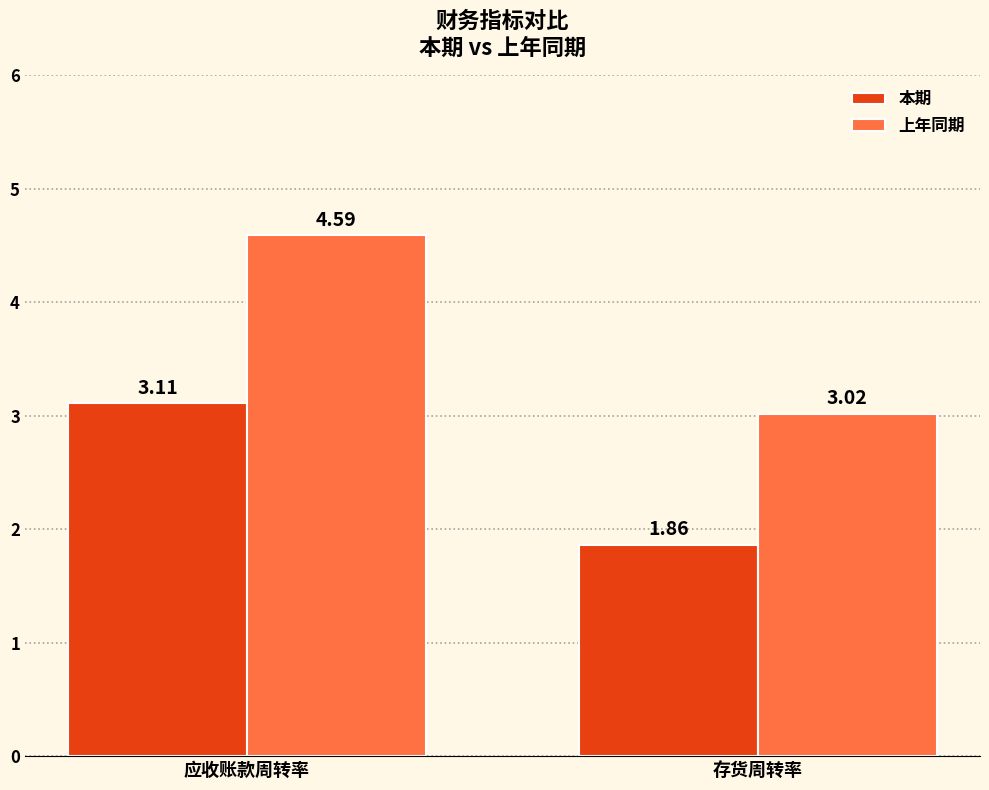

How many bars are there in each group?

2